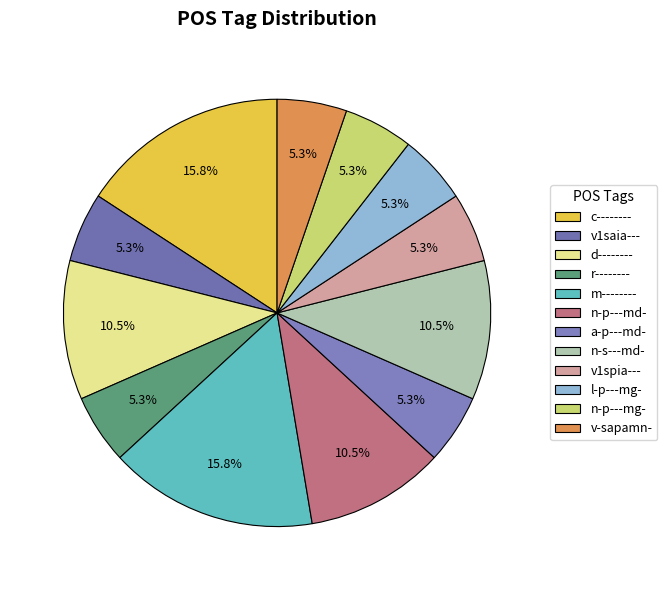

Which category has the biggest portion of the pie?

c--------